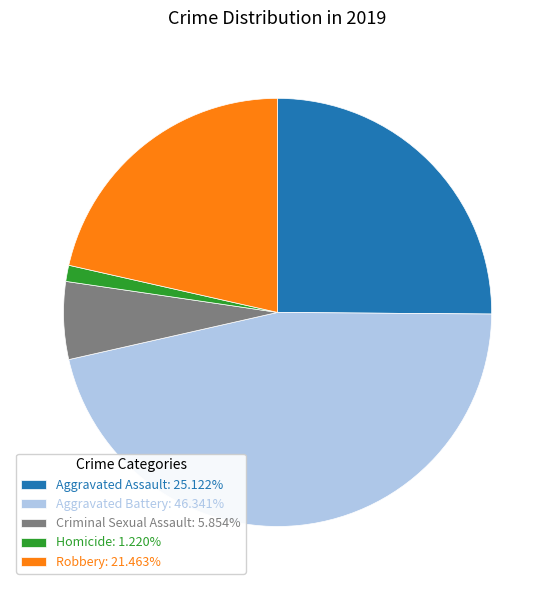

Does Homicide represent more than half of the total?

No